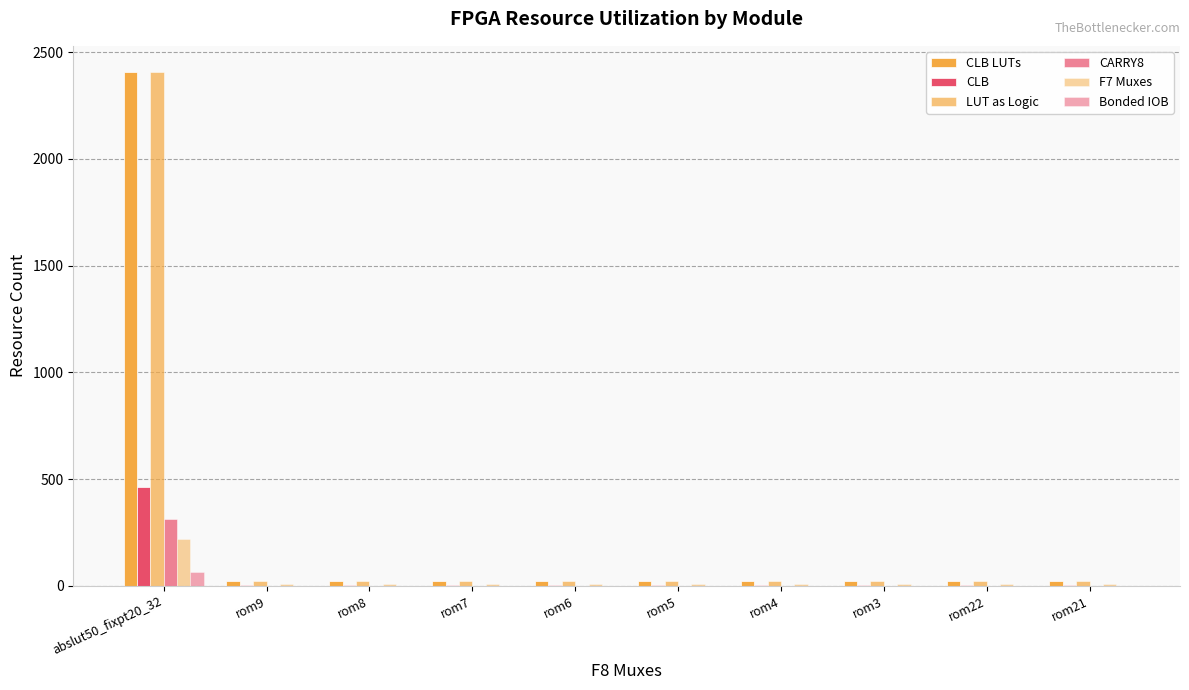

What is the maximum value for CARRY8?

311